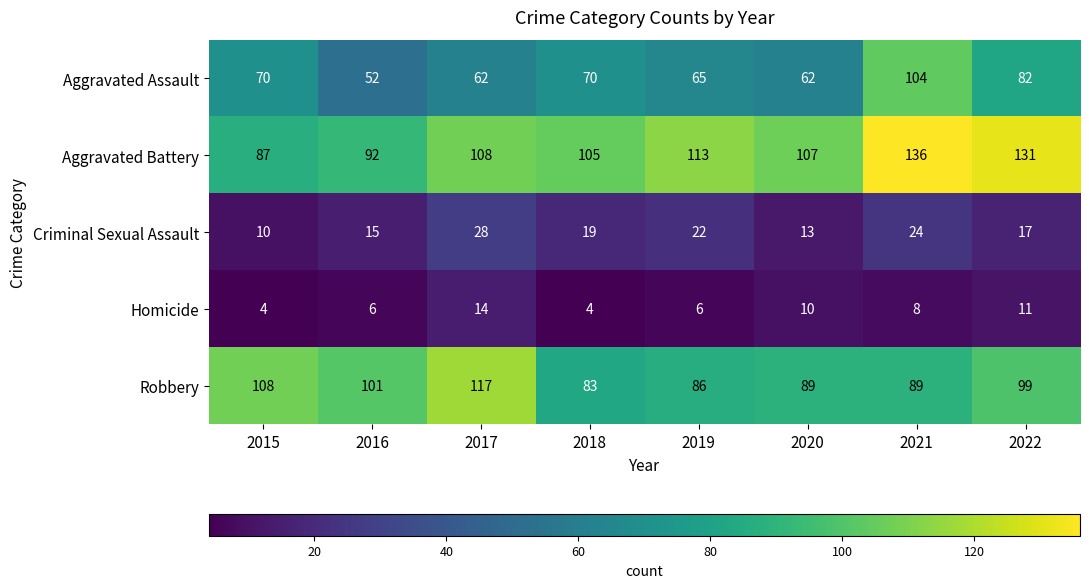

True or false: Aggravated Assault has a value of 98 at 2020.

False